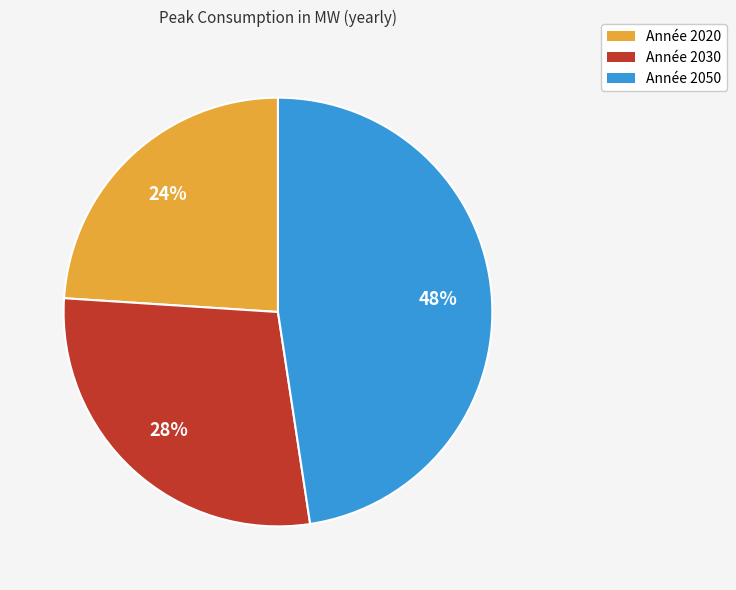

What is the ratio of the value at Année 2030 to the value at Année 2020?

1.2